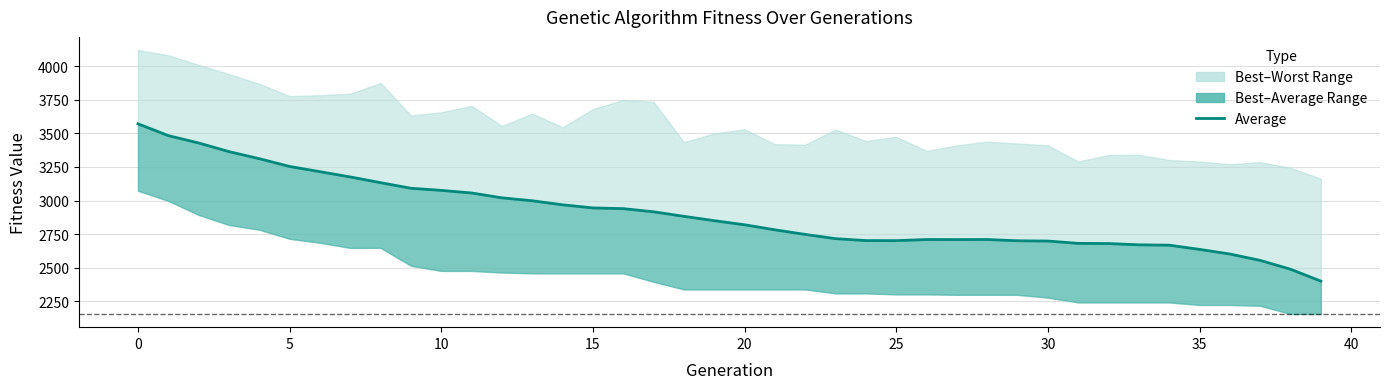

Count the number of categories in the chart.

40